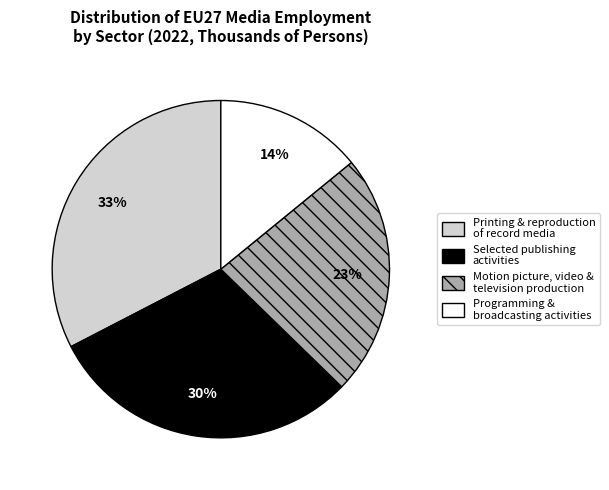

To the nearest percent, what is the average slice percentage?

25%